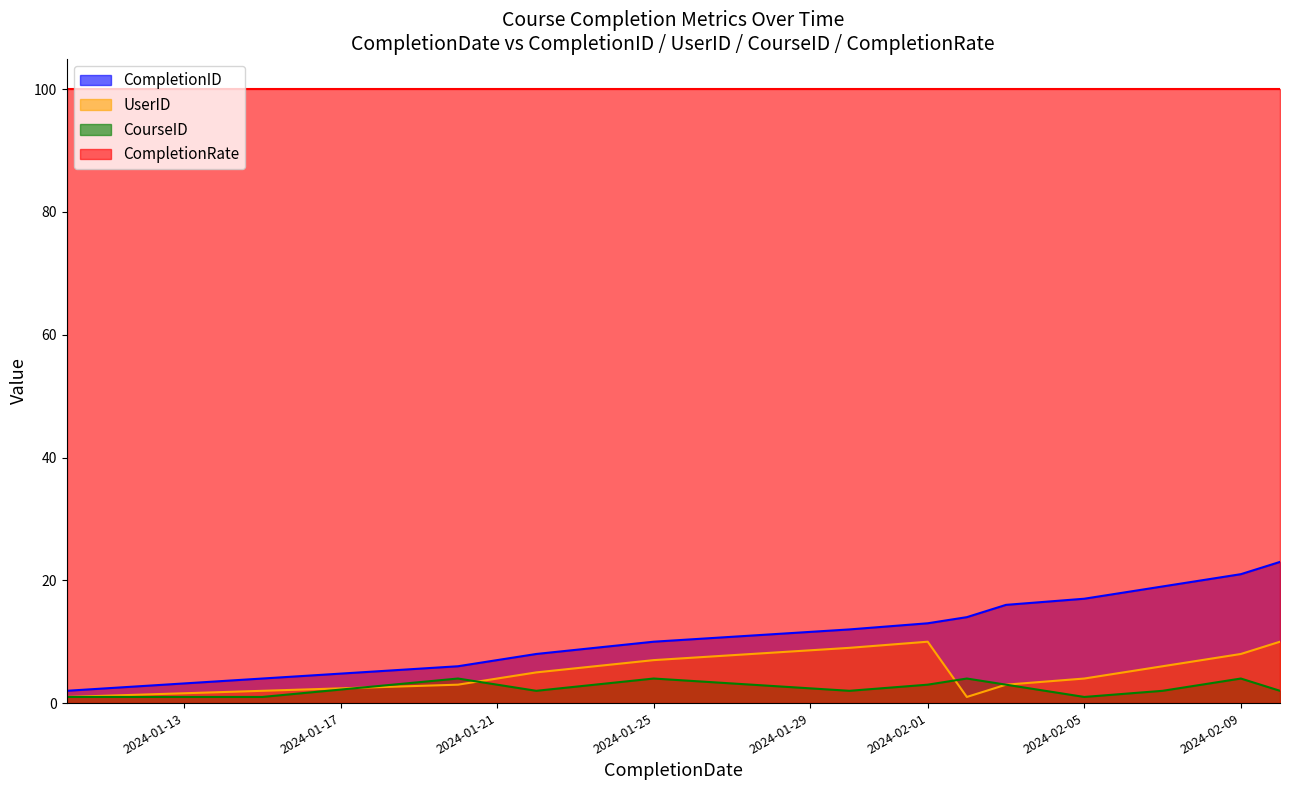

What is the difference between the maximum and minimum values in the CompletionID series?

21